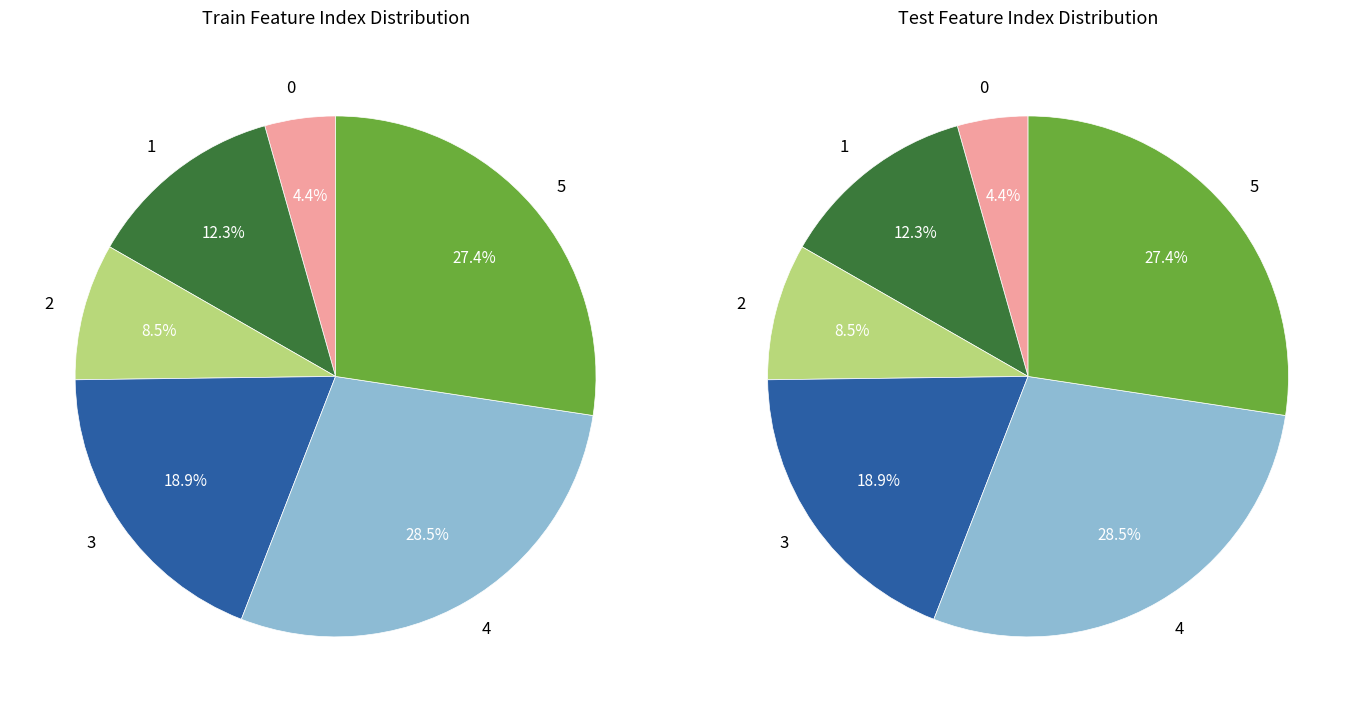

True or false: 0 accounts for 1% of the total.

False